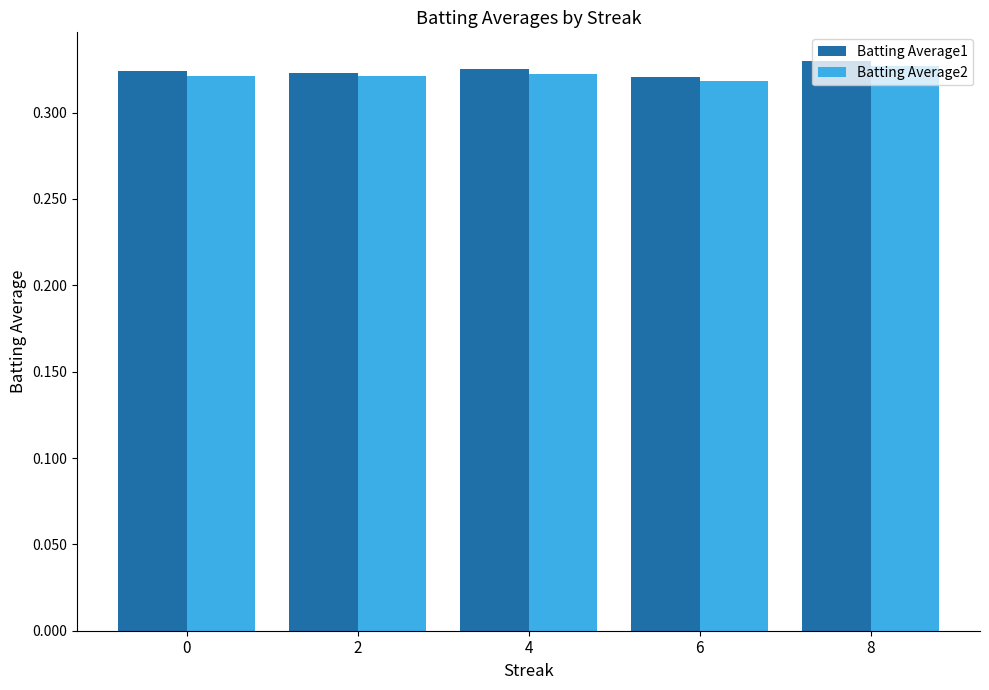

Is it true that Batting Average1 equals 0.2 at 8?

False